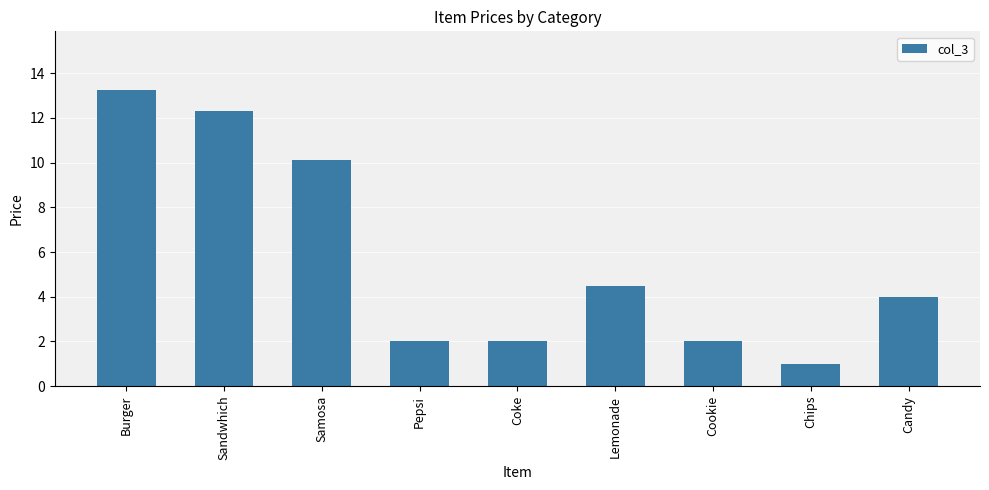

Where is the data nearest to the value 7?

Lemonade